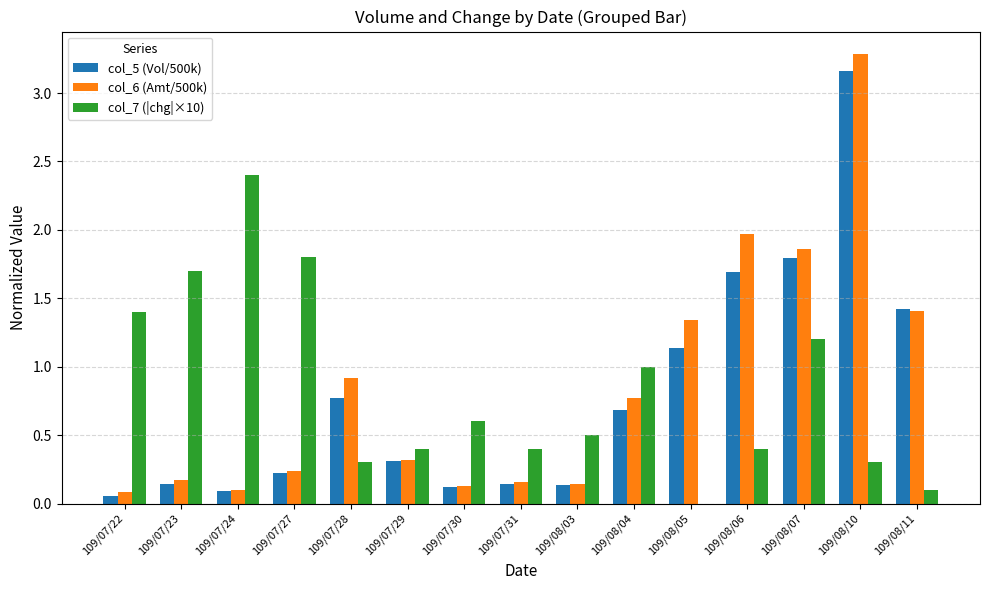

Between 109/07/24 and 109/07/29, which series saw the biggest shift?

col_7 (|chg|×10)